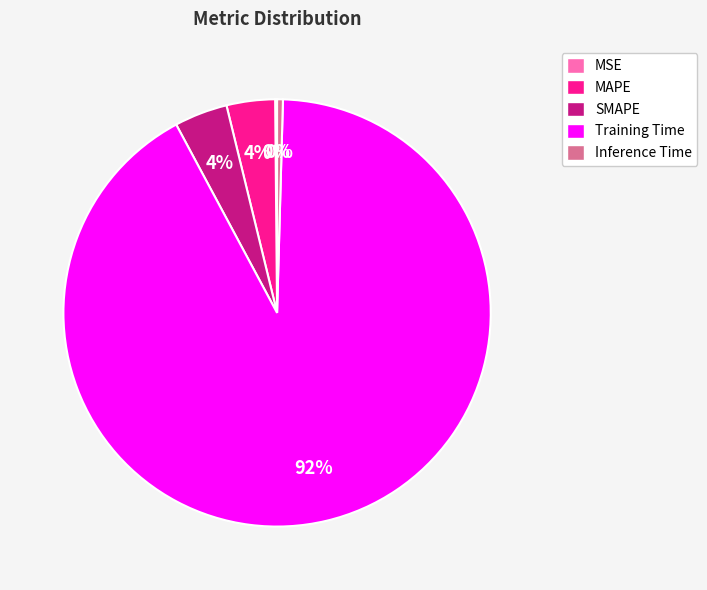

Between Training Time and MAPE, which is larger?

Training Time